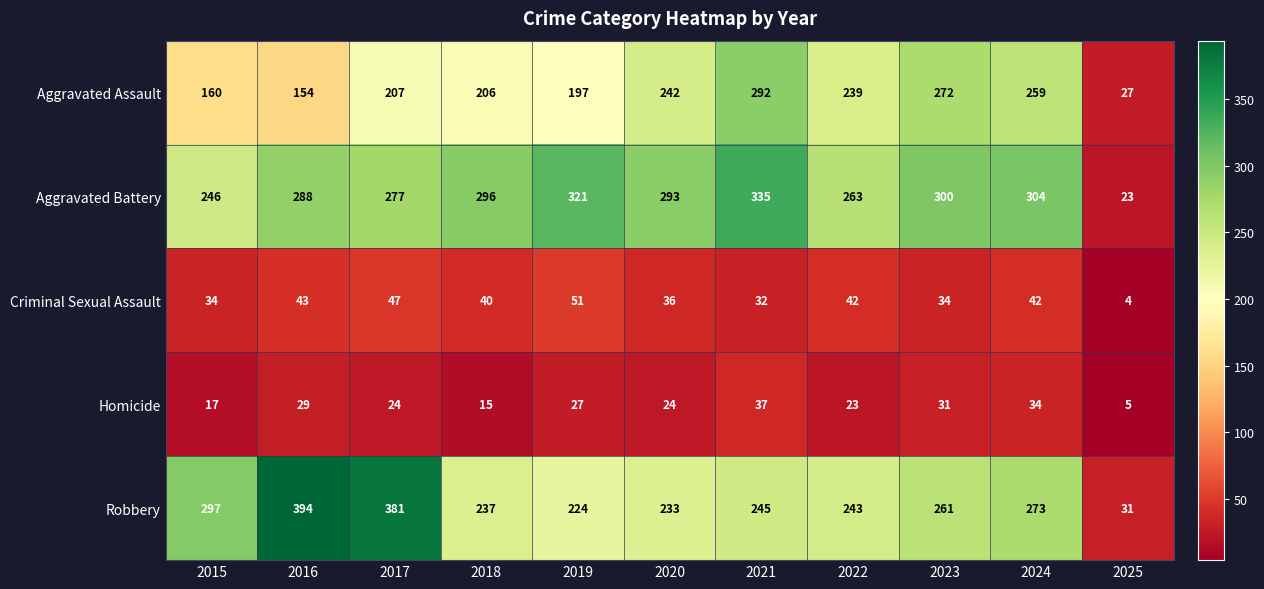

Which label corresponds to the largest value in the chart?

2016